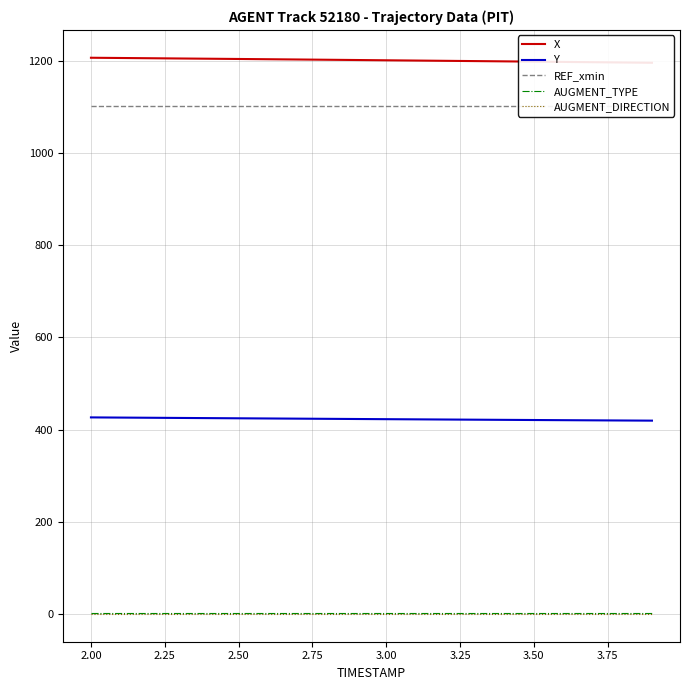

True or false: AUGMENT_DIRECTION and Y cross at least once.

False